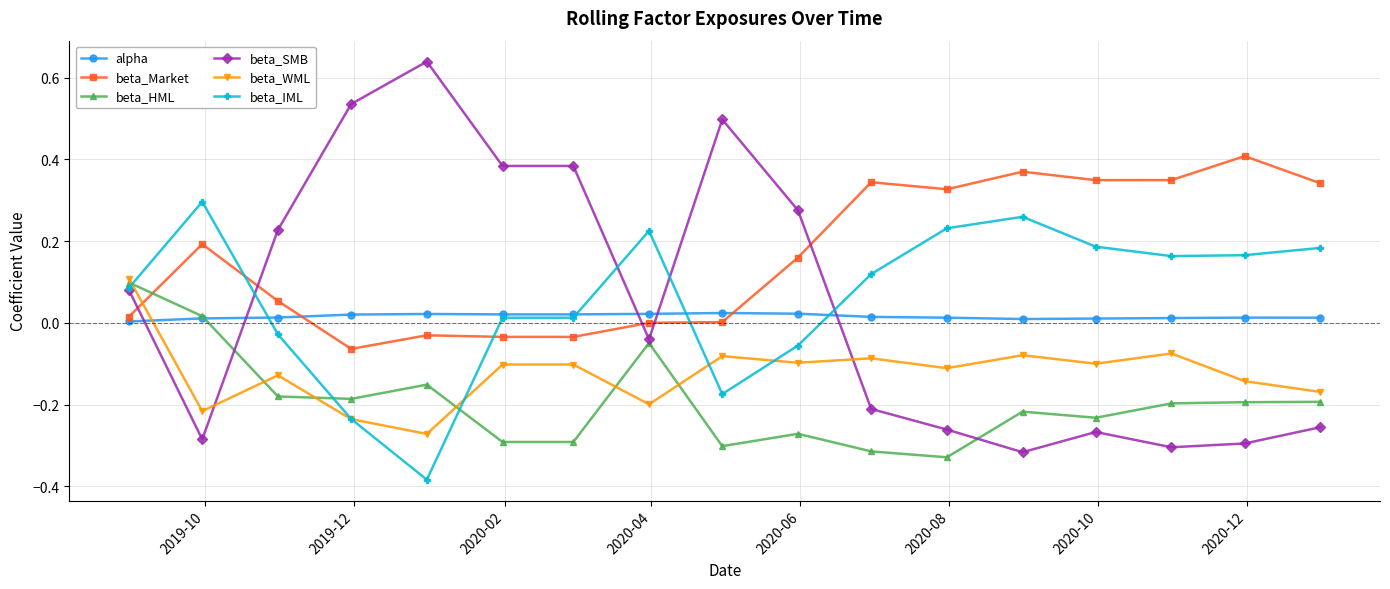

Which series has the widest spread of values?

beta_SMB